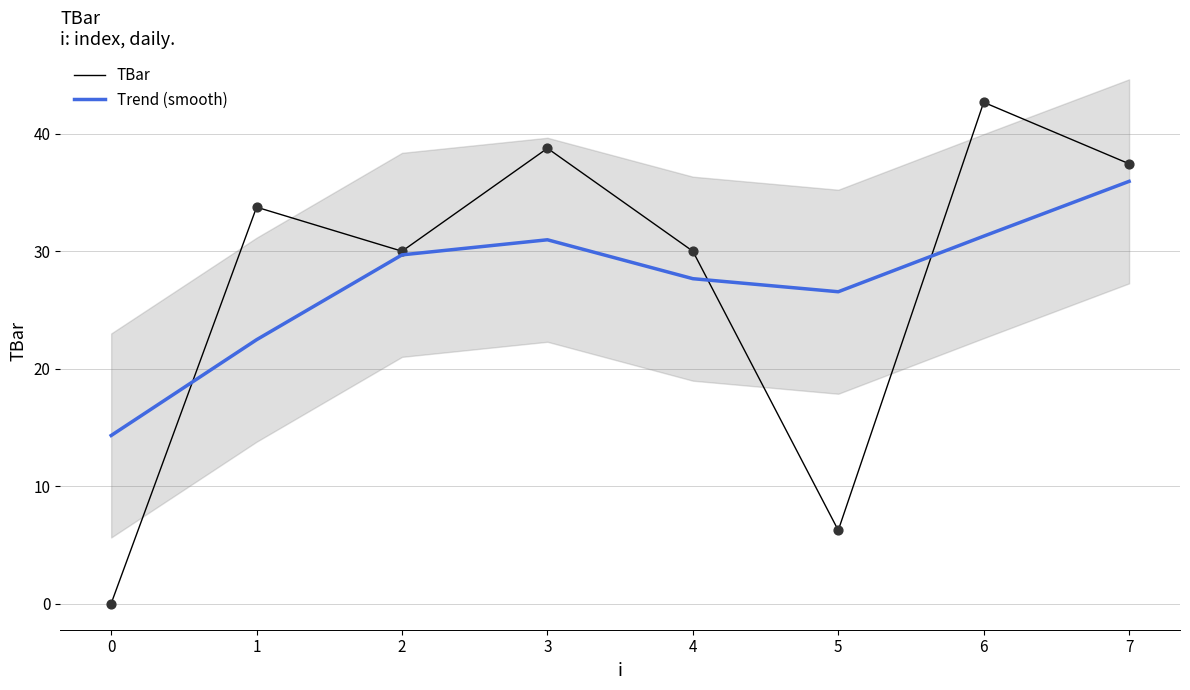

The TBar series shows 55.2 at 1. True or false?

False